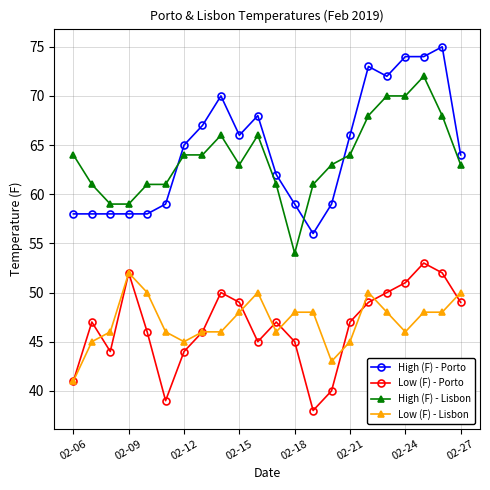

True or false: High (F) - Porto and High (F) - Lisbon cross at least once.

True